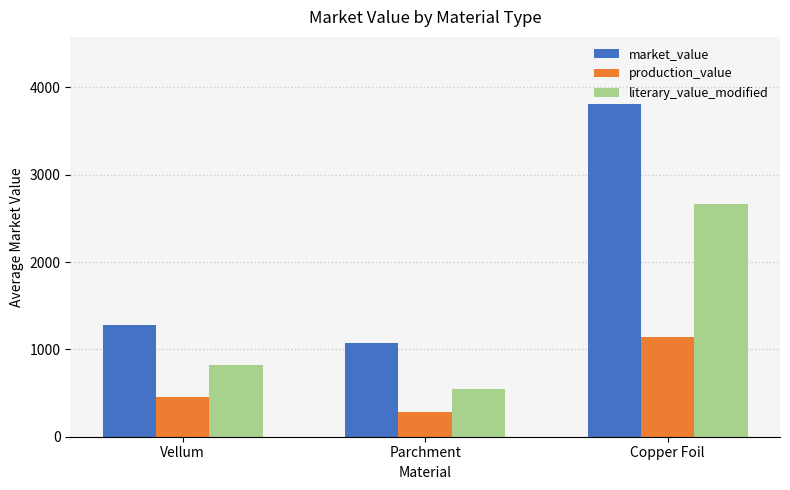

Rank the categories by market_value value from highest to lowest.

Copper Foil, Vellum, Parchment